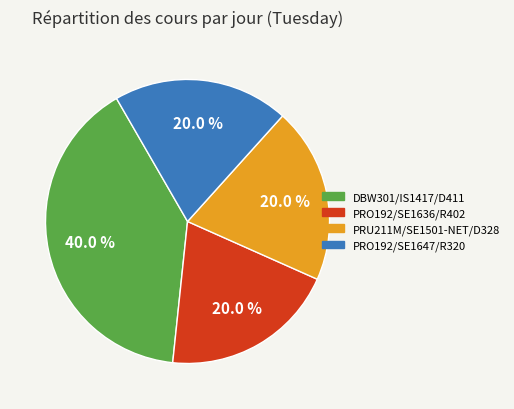

To the nearest percent, what is the difference between the DBW301/IS1417/D411 and PRU211M/SE1501-NET/D328 slice percentages?

20%